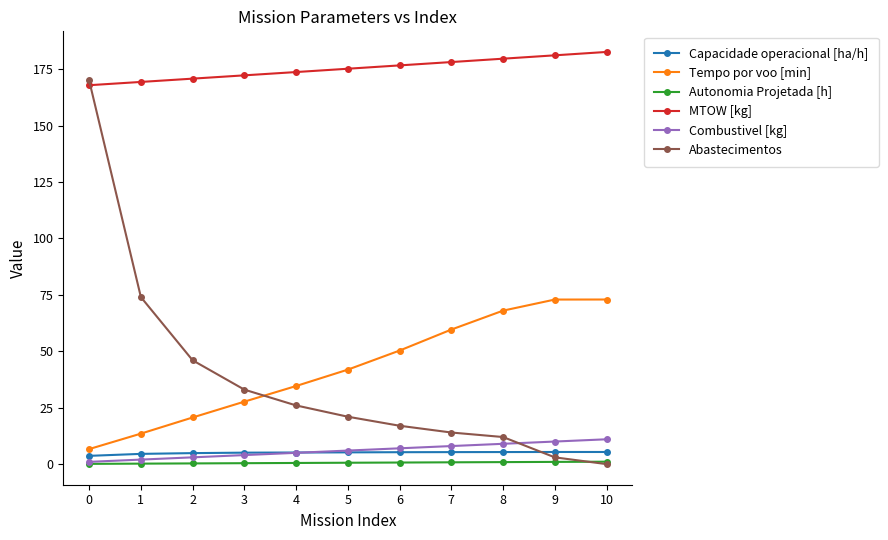

What is the maximum value for Tempo por voo [min]?

72.9